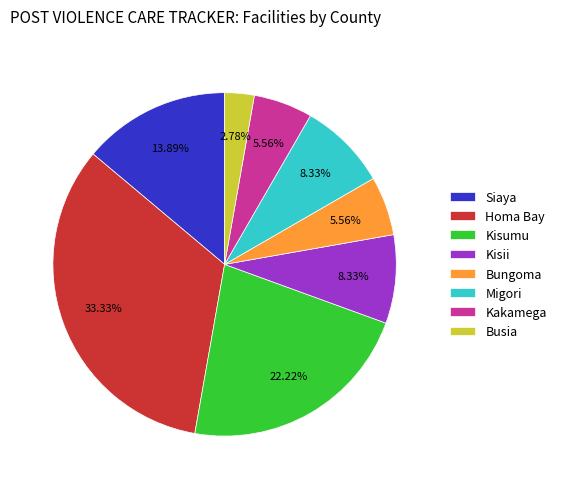

True or false: Siaya accounts for 14% of the total.

True